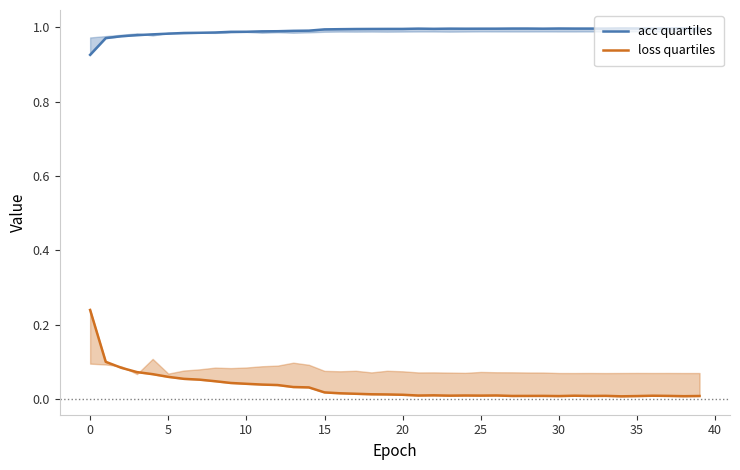

Between 29 and 24, which is larger?

29